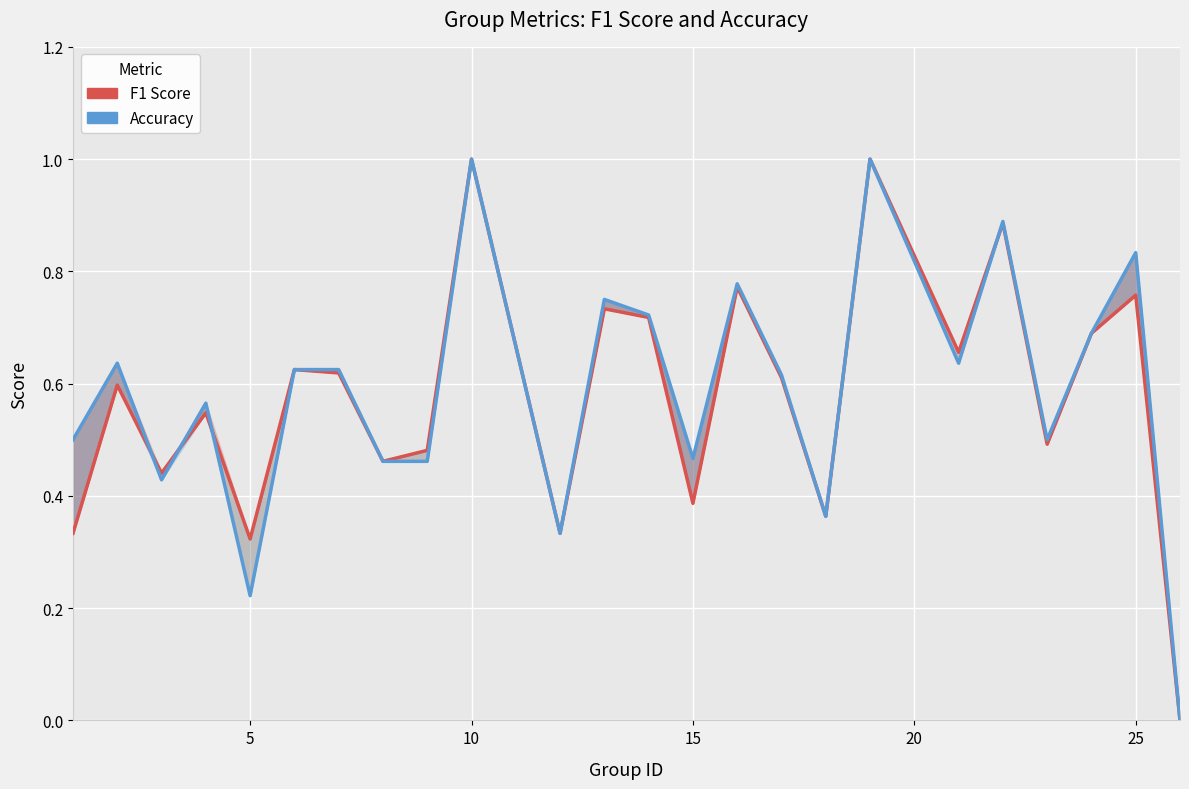

Does the chart display data point markers on the line(s)?

No